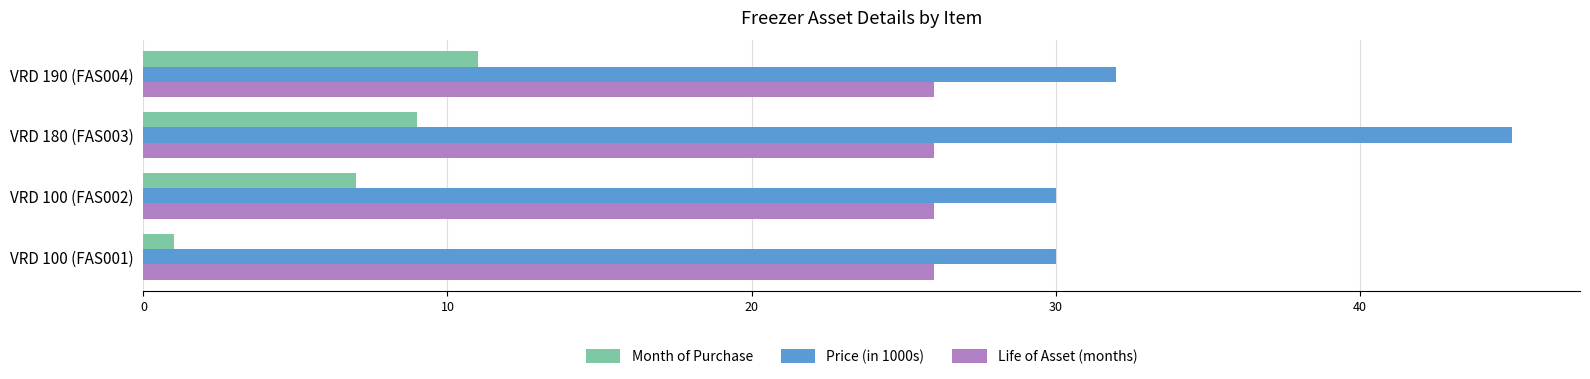

How many distinct data groups are displayed?

3